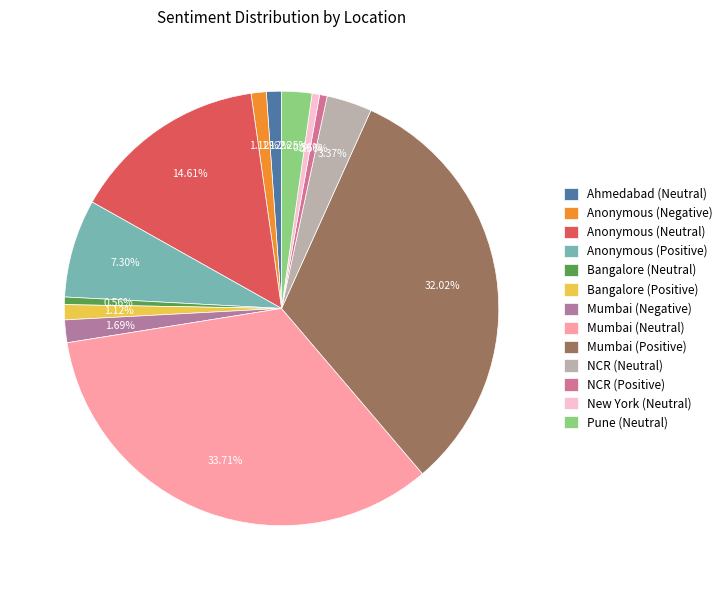

Is it true that Mumbai (Positive) is 20% of the pie?

False